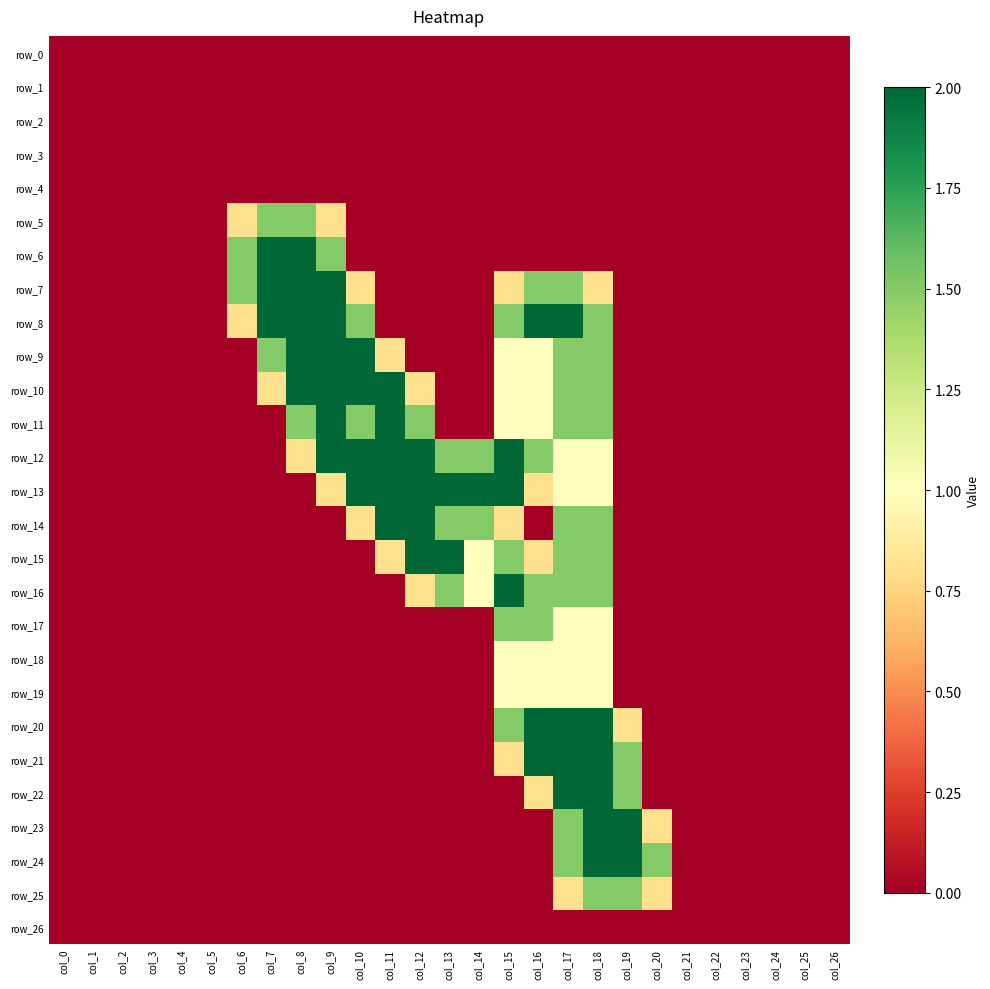

Is it true that row_6 equals 0.7 at col_24?

False